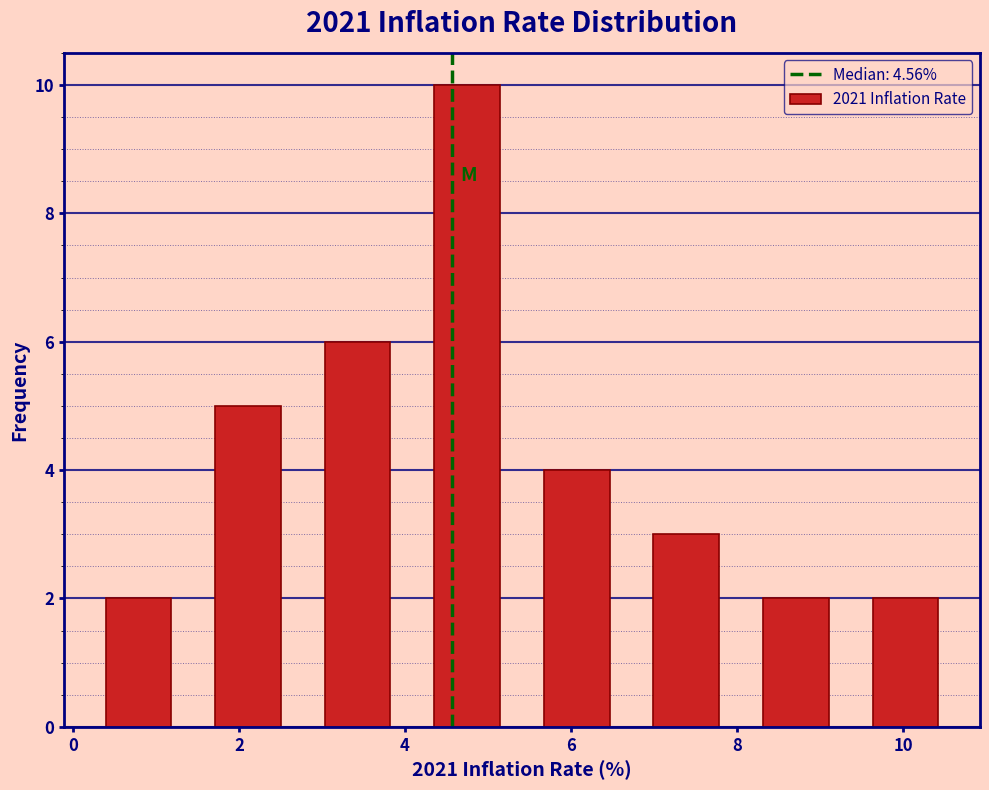

Reading left to right, transcribe this chart: for each bar, give the range it covers on the x-axis and its height. Neither the bar edges nor the heights are printed on the chart, so give them approximately, as read against the axes.

0.2 to 1.4: 2
1.4 to 2.8: 5
2.8 to 4.0: 6
4.0 to 5.4: 10
5.4 to 6.8: 4
6.8 to 8.0: 3
8.0 to 9.4: 2
9.4 to 10.6: 2